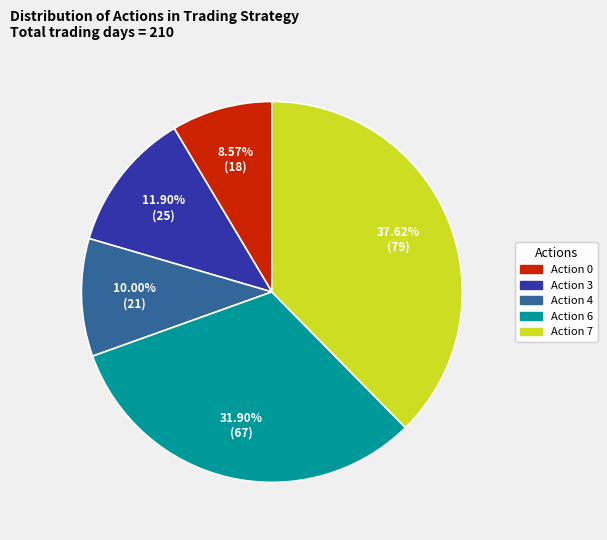

Is the sum of Action 0 and Action 7 greater than half?

No